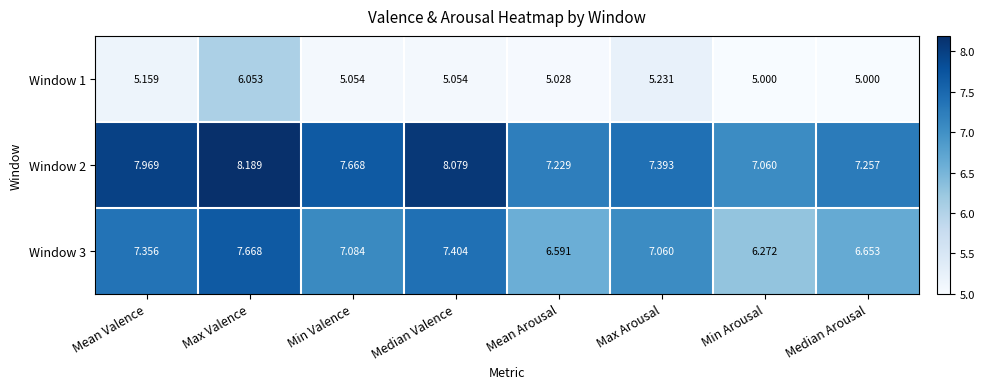

At which category is the sum across all series the highest?

Max Valence